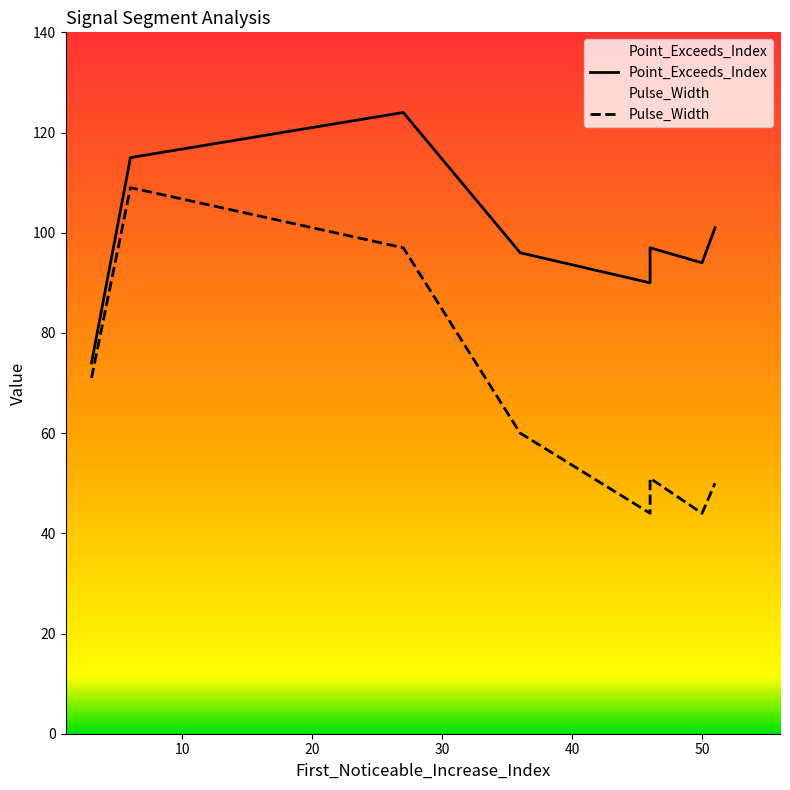

Which series changed the most between 3 and 46?

Point_Exceeds_Index